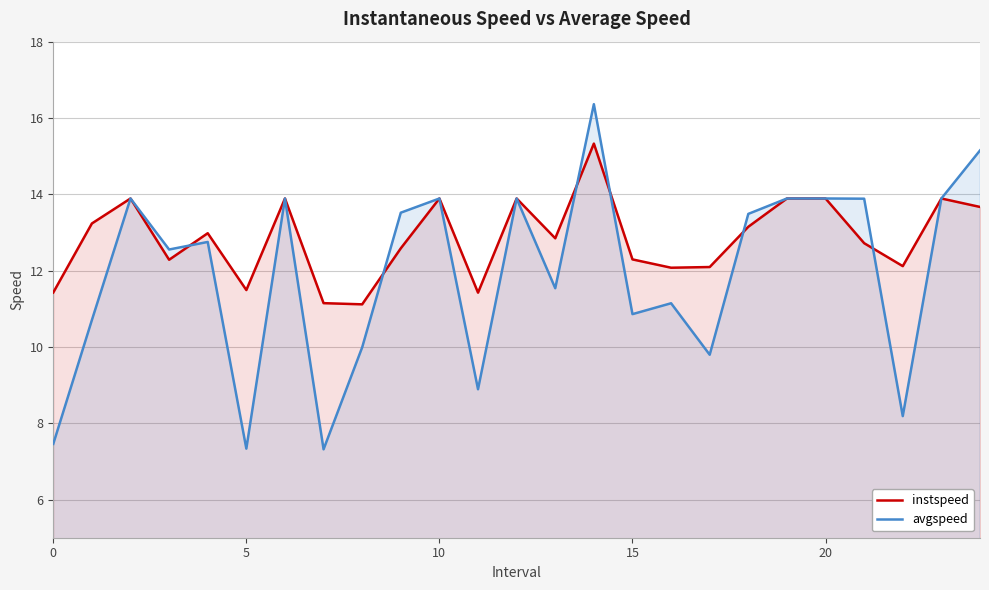

What is the label of the 2nd point from the right?

23